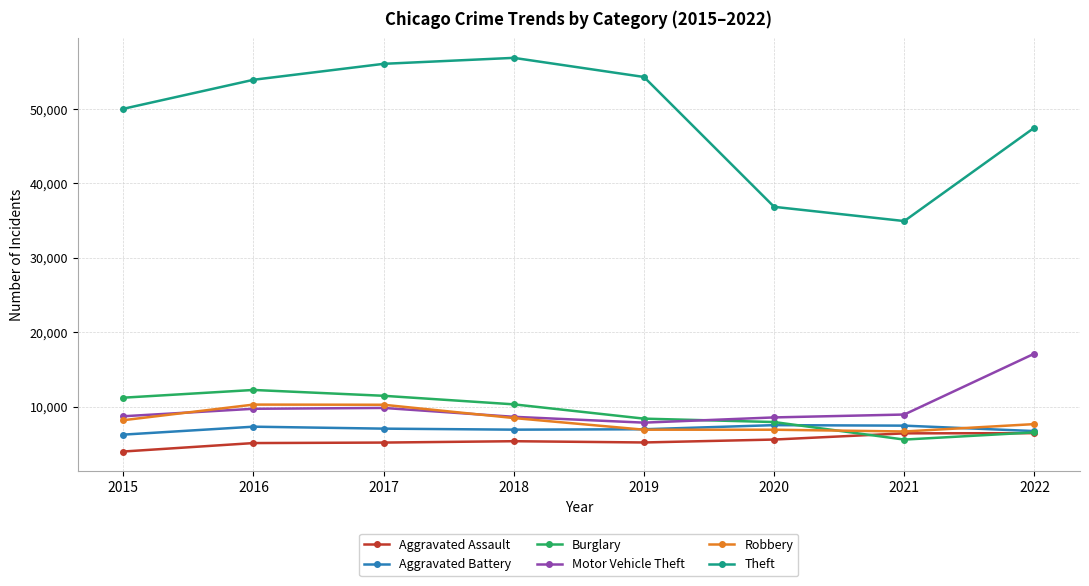

What is the sum of the Burglary values at 2021 and 2016?

17782